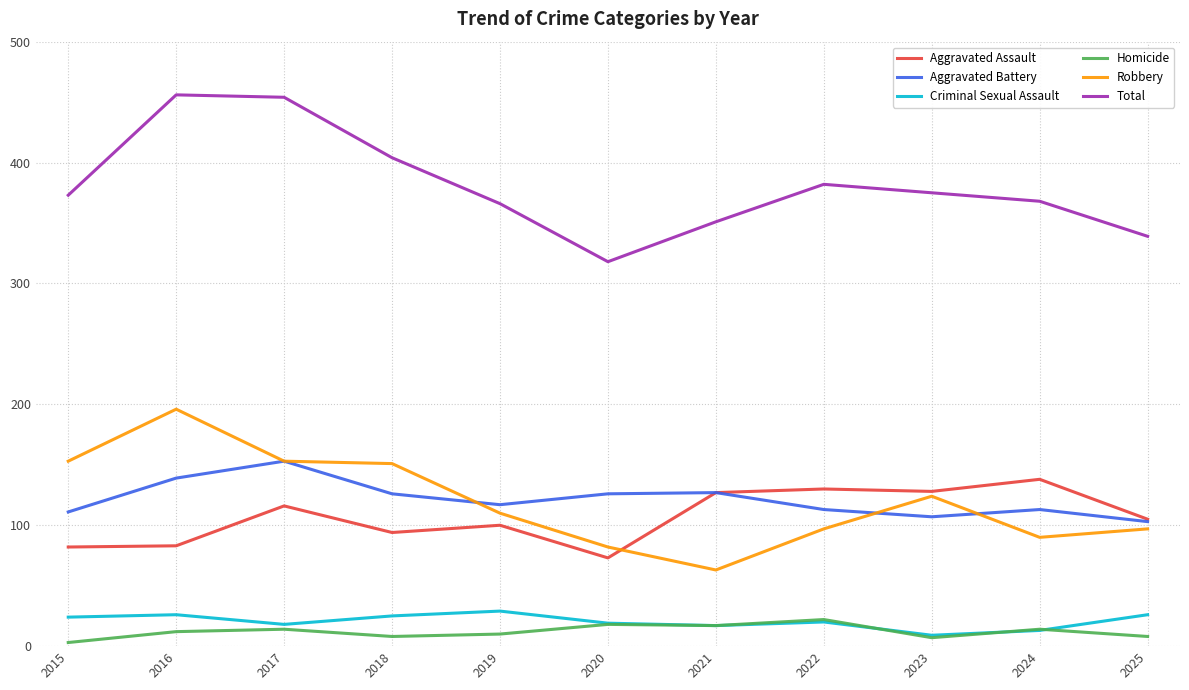

Is the value of Homicide at 2016 greater than the value of Aggravated Battery at 2023?

No